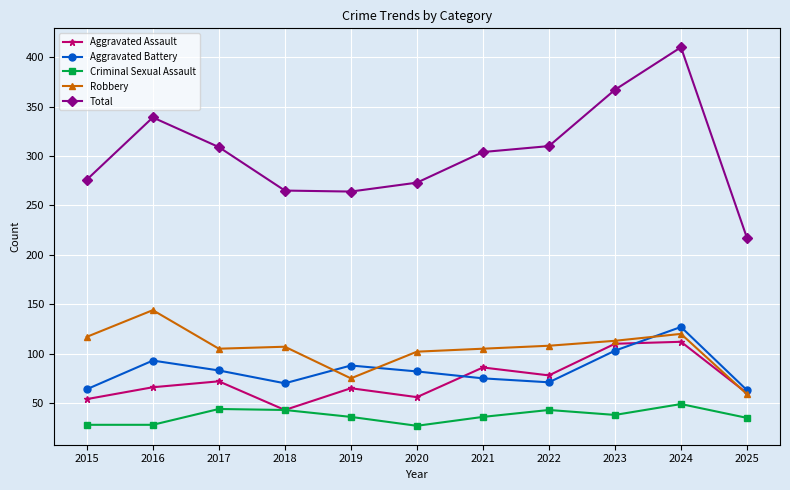

Which category has the highest value across all series?

2024